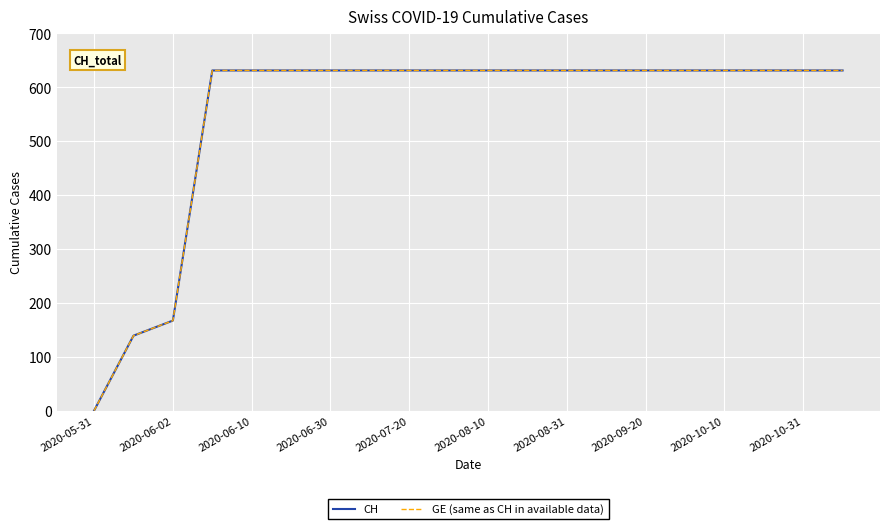

True or false: GE (same as CH in available data) and CH cross at least once.

False